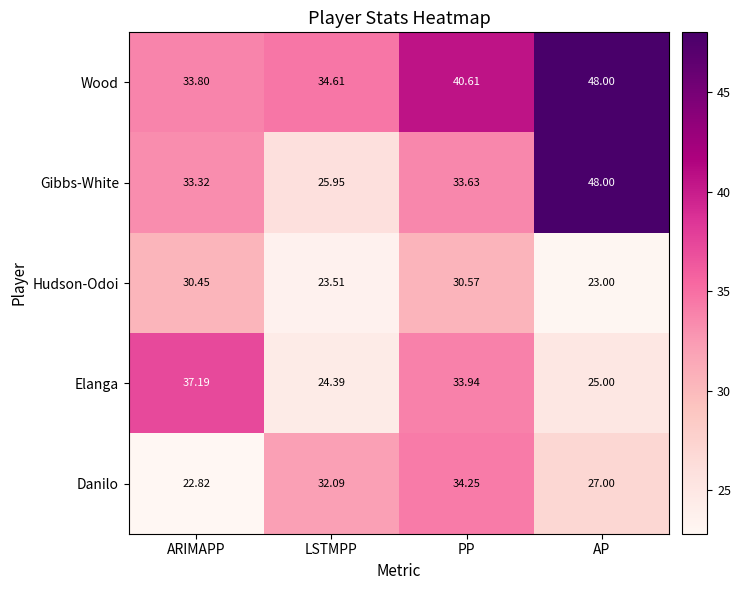

Which series has the largest range (max minus min)?

Gibbs-White